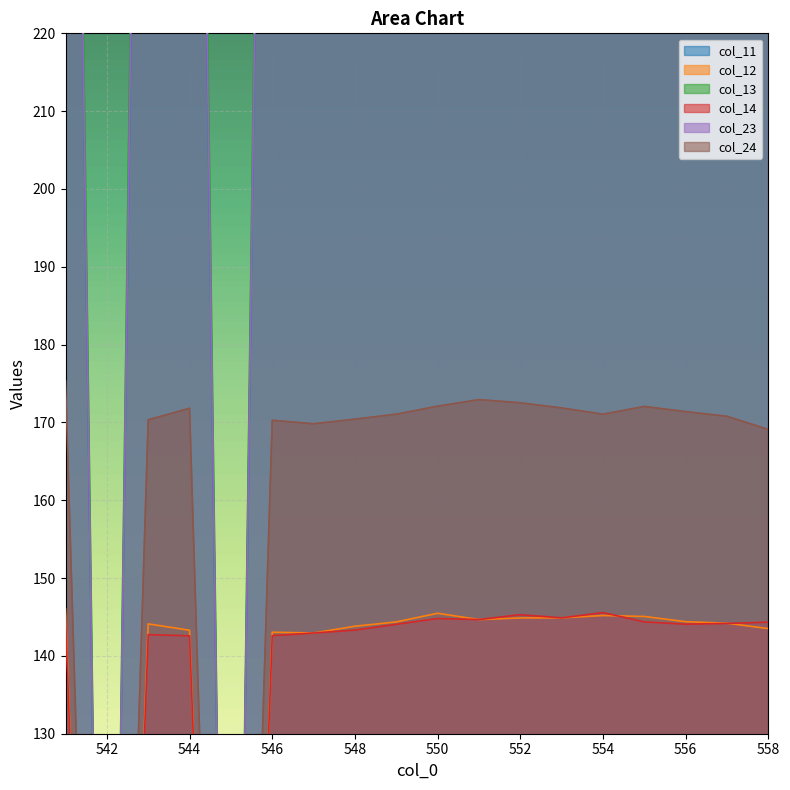

The col_13 series shows 551.5 at 541. True or false?

False